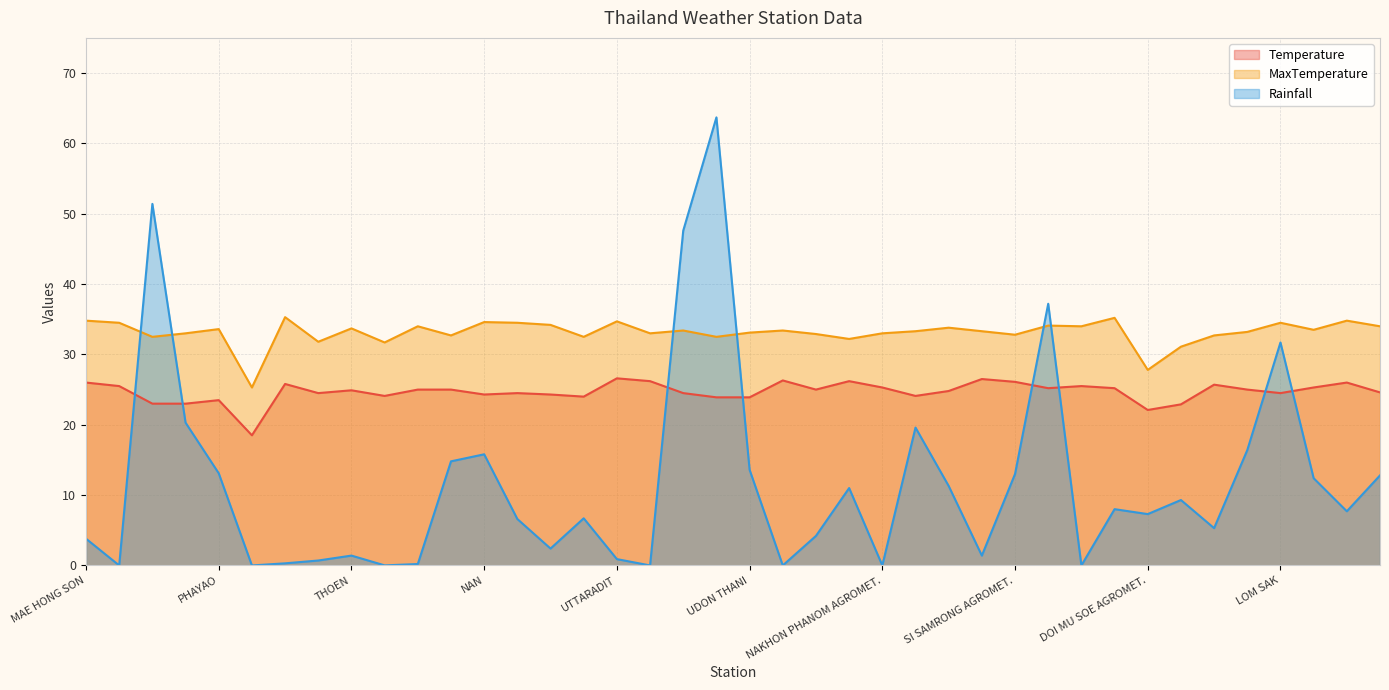

At how many categories does at least one series exceed 42?

3